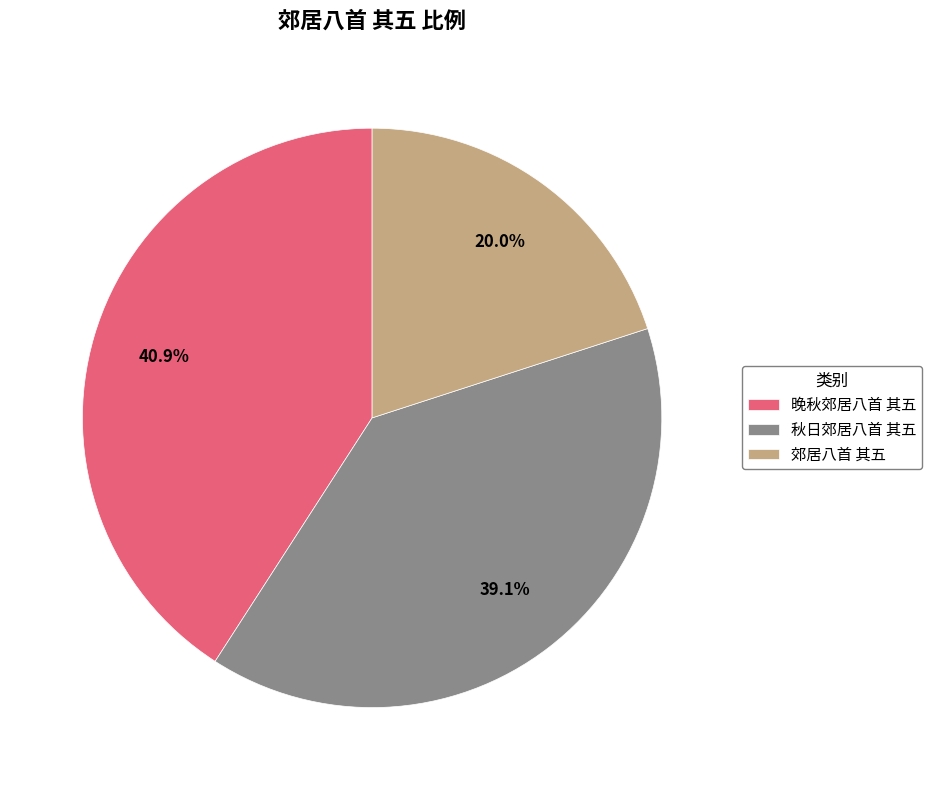

Is it true that 晚秋郊居八首 其五 is 41% of the pie?

True